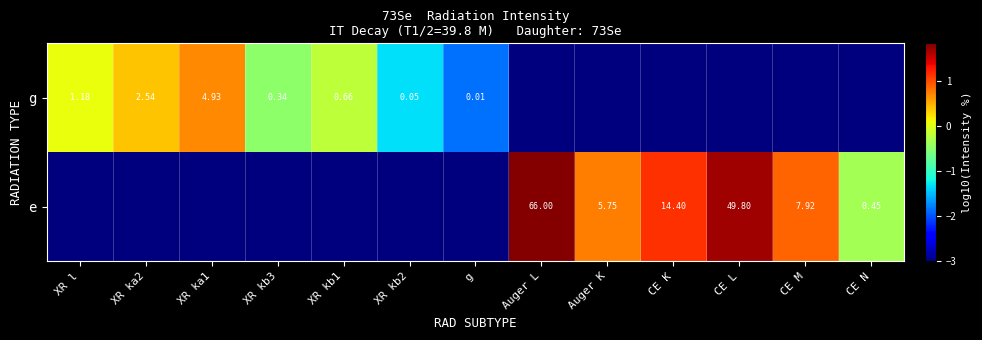

List the series in order of their overall mean, lowest first.

g, e